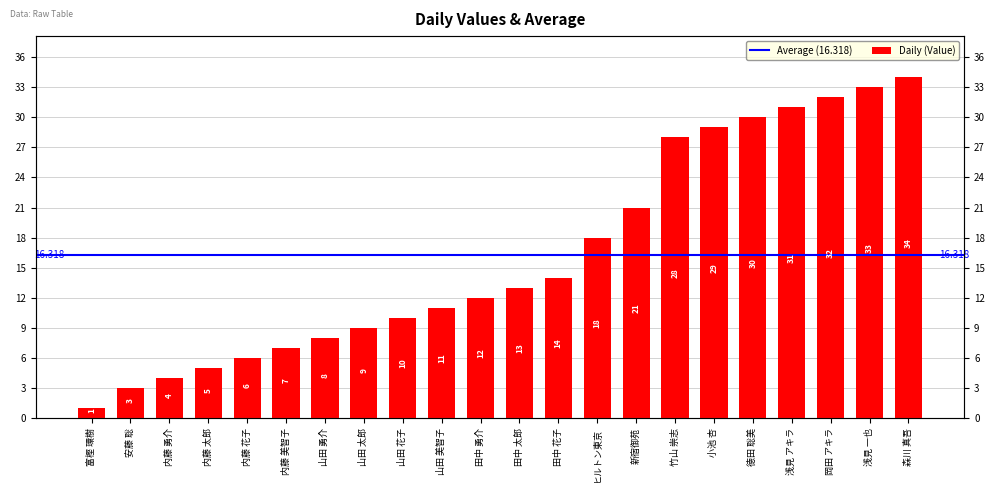

At which category does the chart reach its minimum across all series?

富樫 環樹